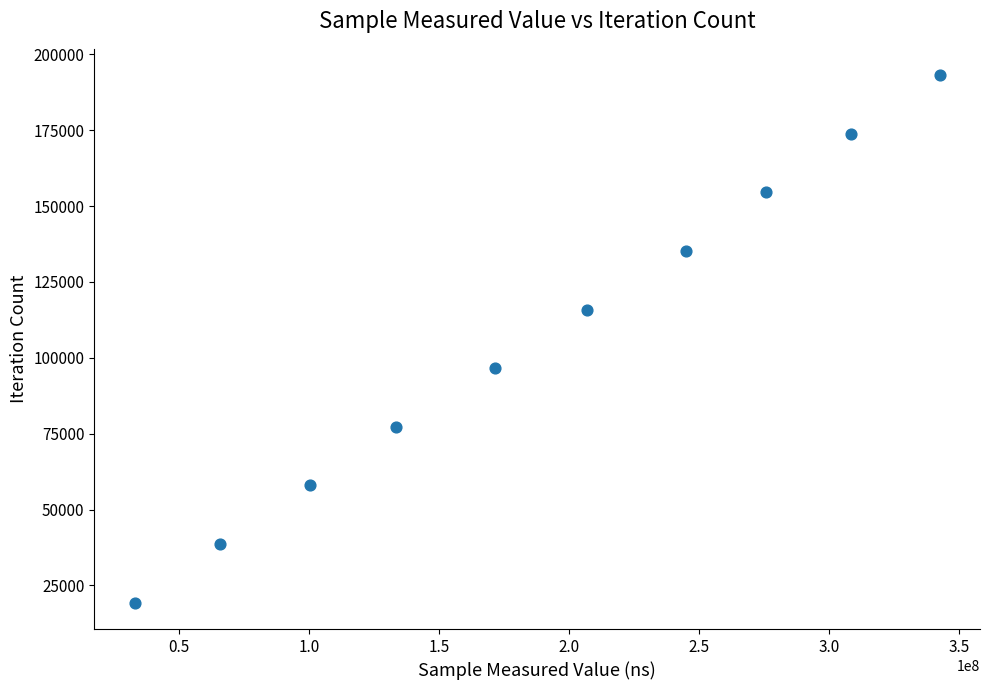

What is the range of Y values (max minus min)?

173835